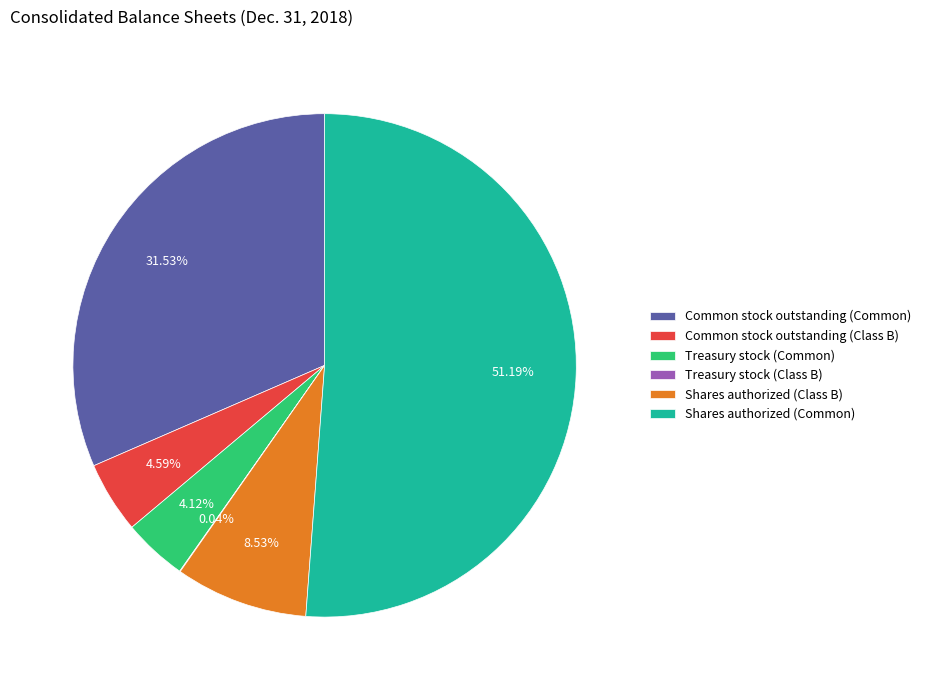

What percentage is NOT represented by Shares authorized (Common)?

48.8%